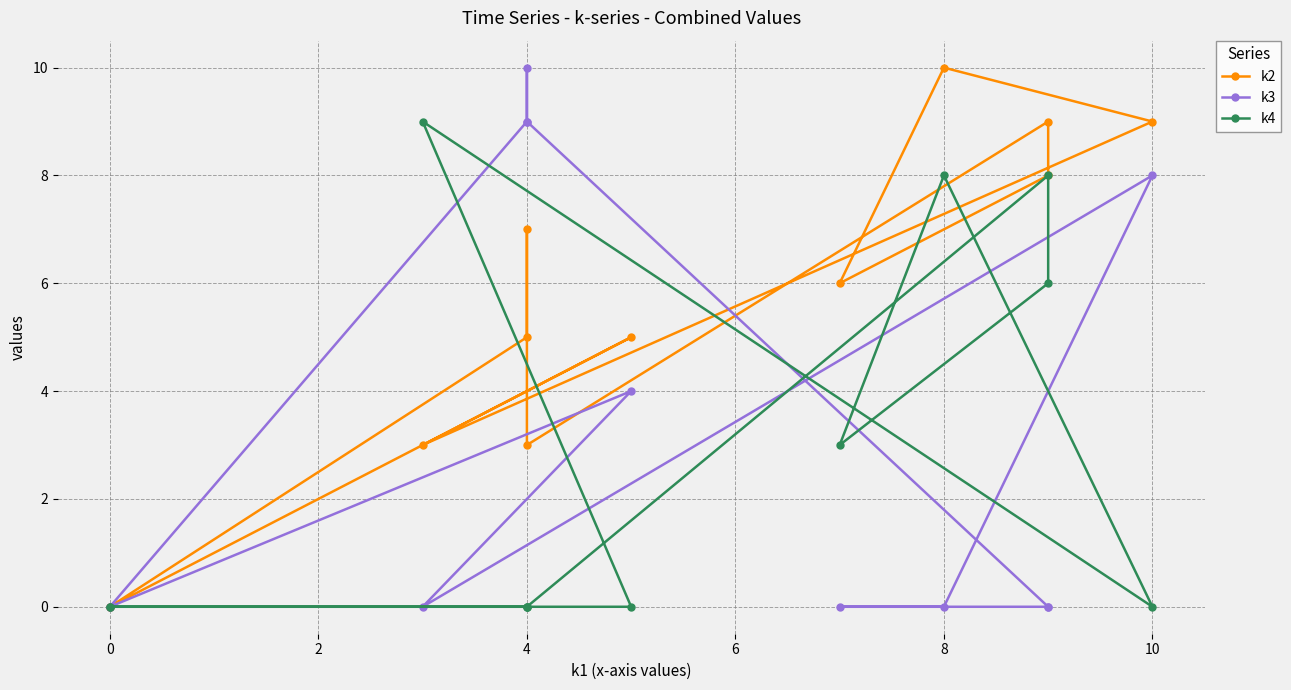

Reading left to right, transcribe all the data shown in this chart.

k2: 0	5	3	9	10	6	8	9	3	7	5	0
k3: 0	4	0	8	0	0	0	0	9	10	9	0
k4: 0	0	9	0	8	3	6	8	0	0	0	0